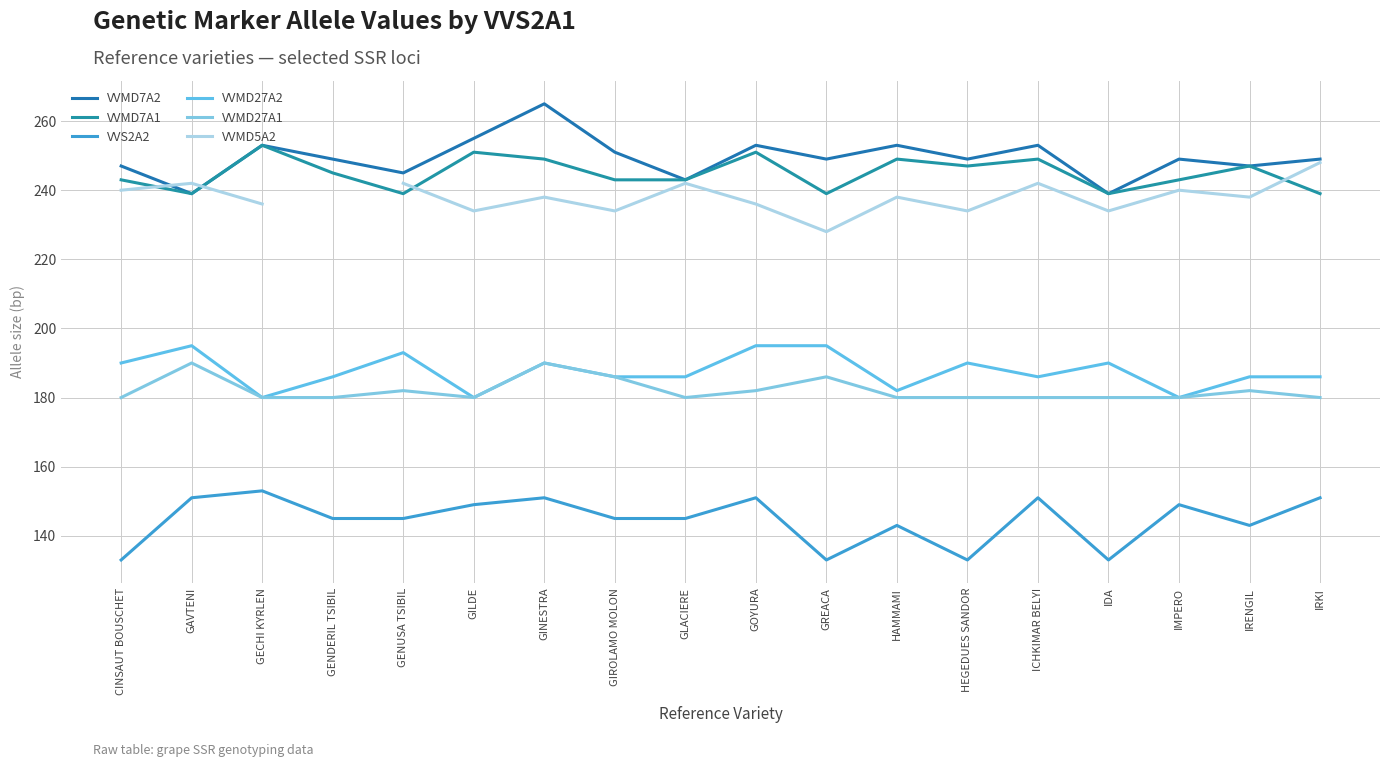

True or false: VVMD7A1 and VVMD27A1 cross at least once.

False